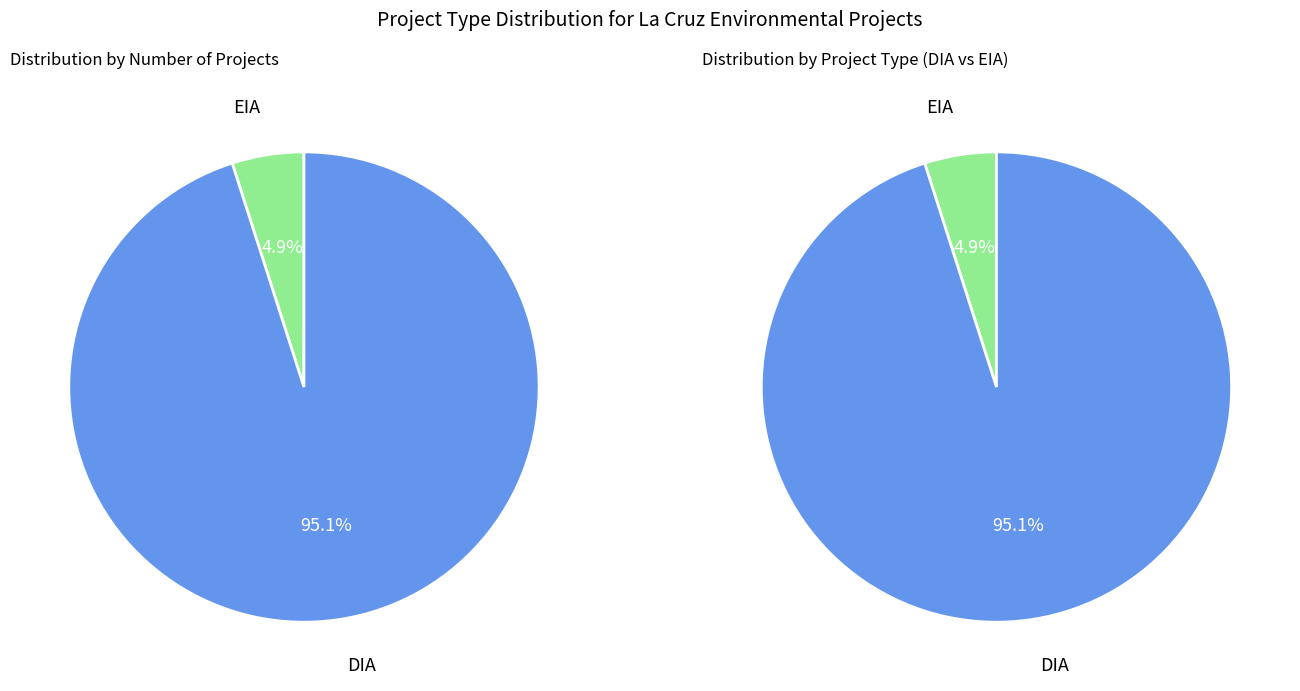

How many segments does this pie chart have?

2